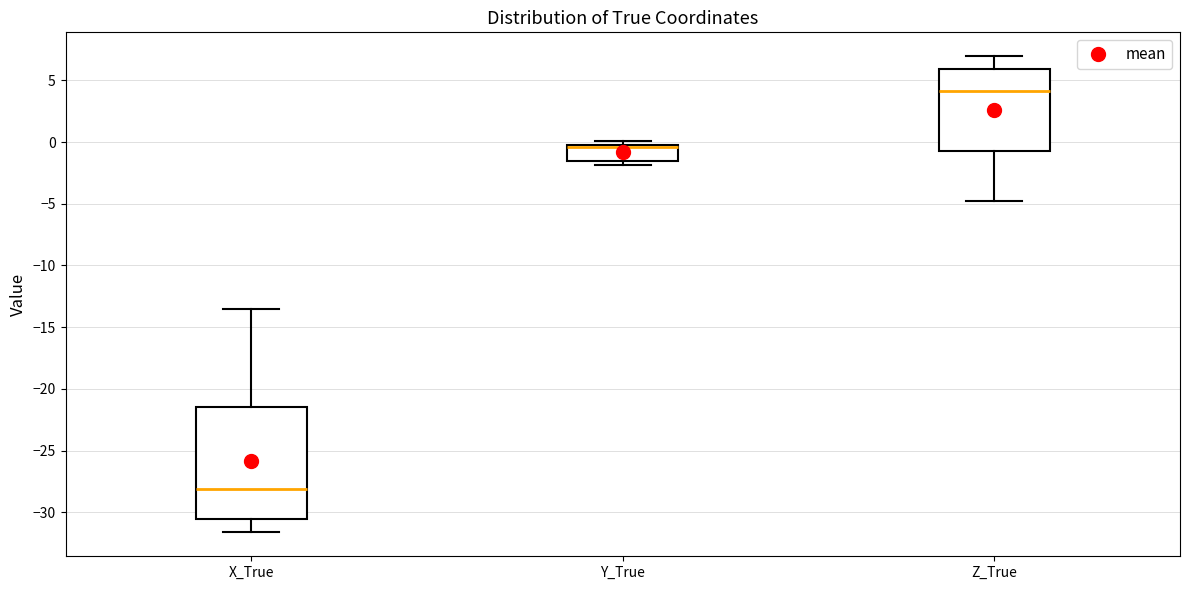

Where does the lower whisker of the box for Z_True end on the y-axis? The values are not printed on the chart, so give them approximately, as read against the axis.

-4.5